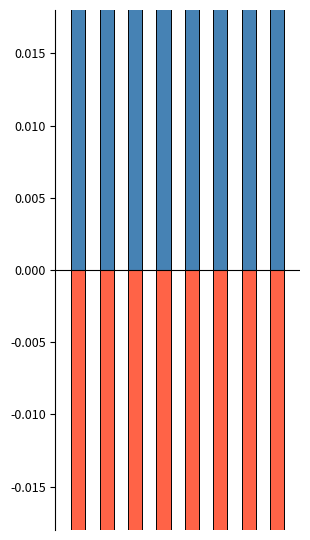

What is the smallest value displayed?

-0.7